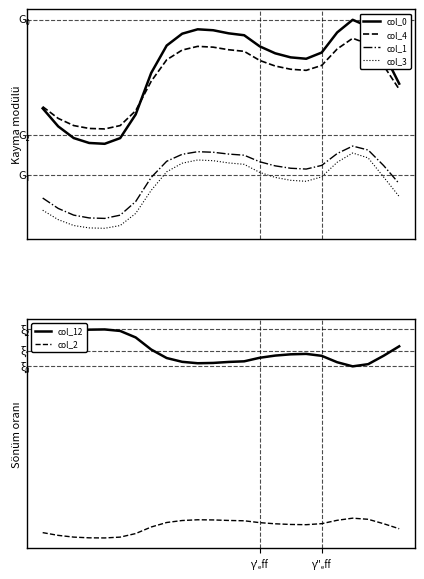

Is the value of col_2 at 3 greater than the value of col_3 at 21?

No